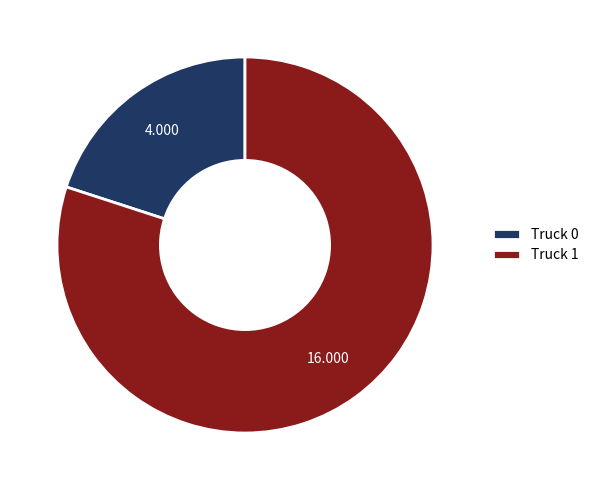

Is there a majority slice in this chart?

Yes